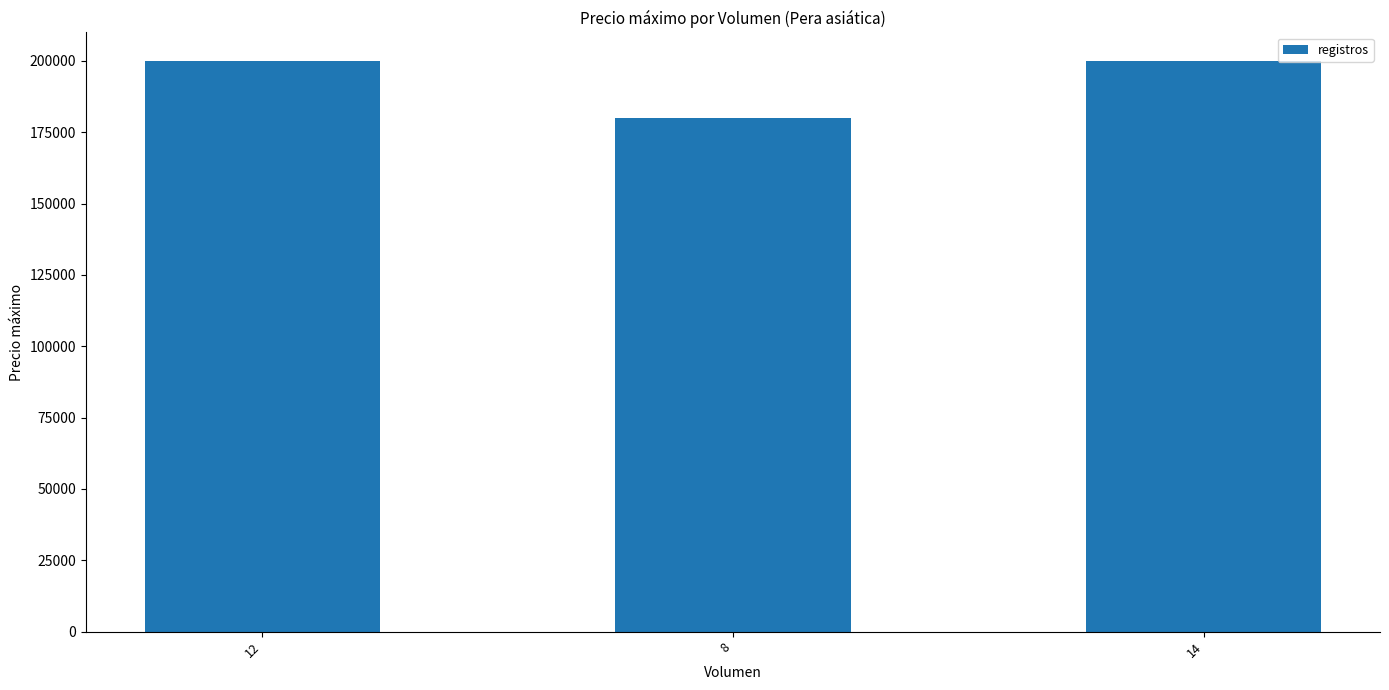

What is the label of the 2nd bar from the right?

8